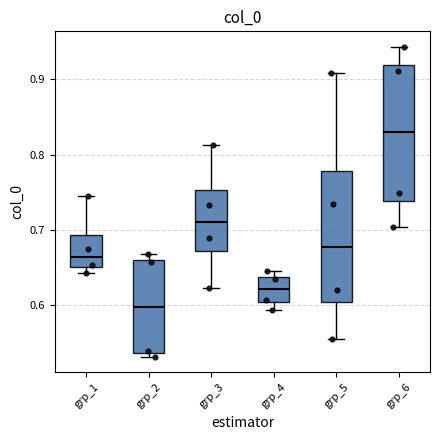

Which box has the highest median line?

grp_6